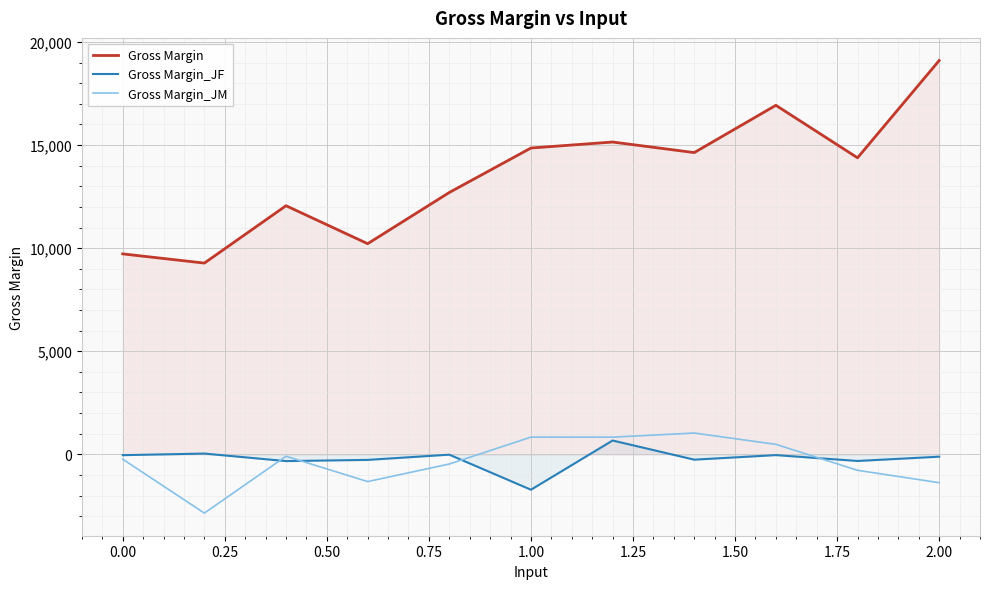

Which series has the largest total across all categories?

Gross Margin